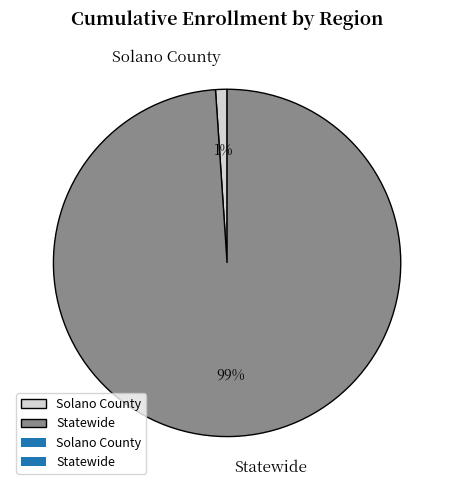

Which slice is the largest?

Statewide